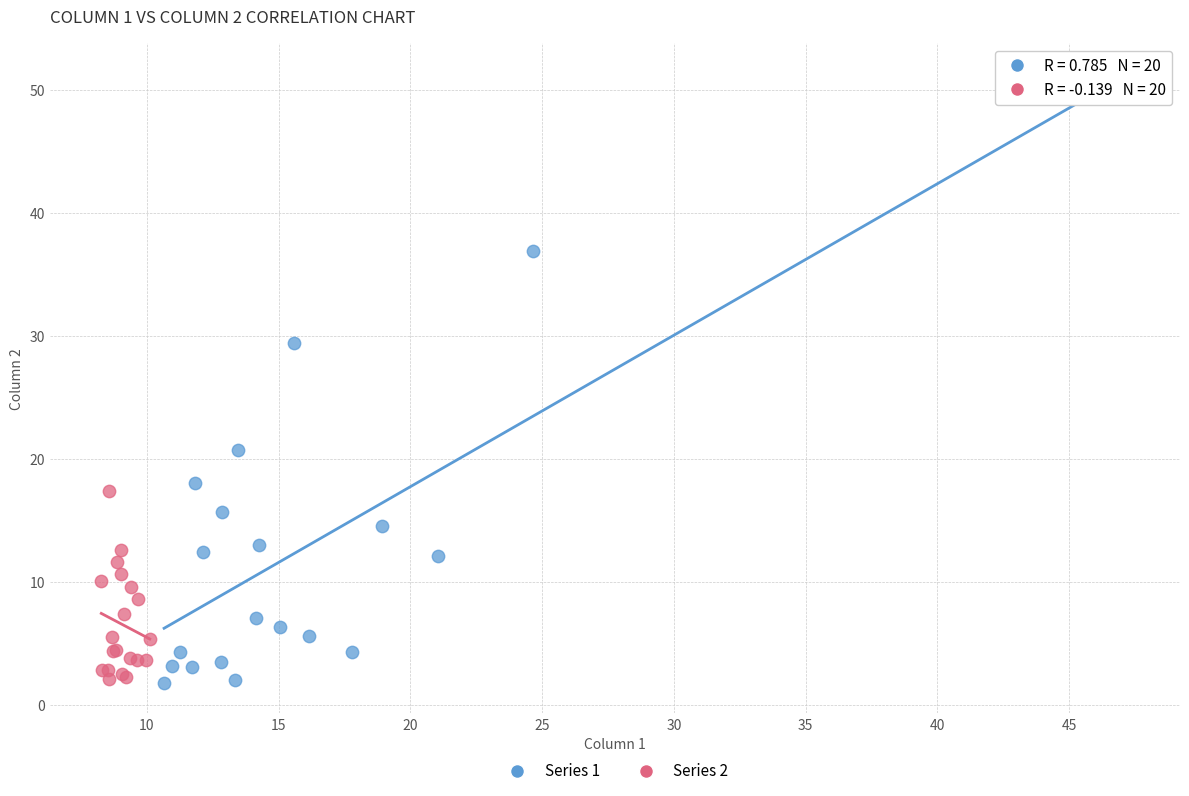

Which series has the largest Y range (max minus min)?

Series 1